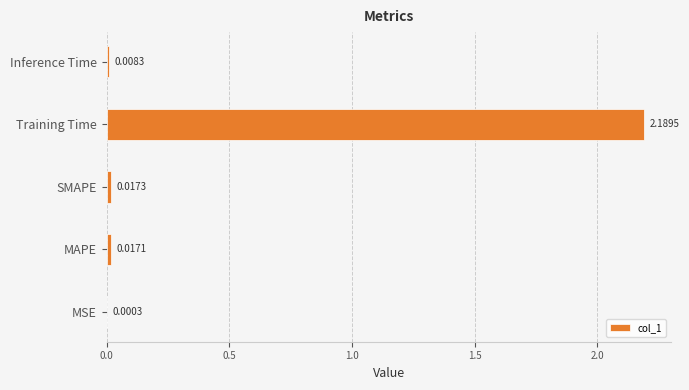

Between SMAPE and Inference Time, which is larger?

SMAPE